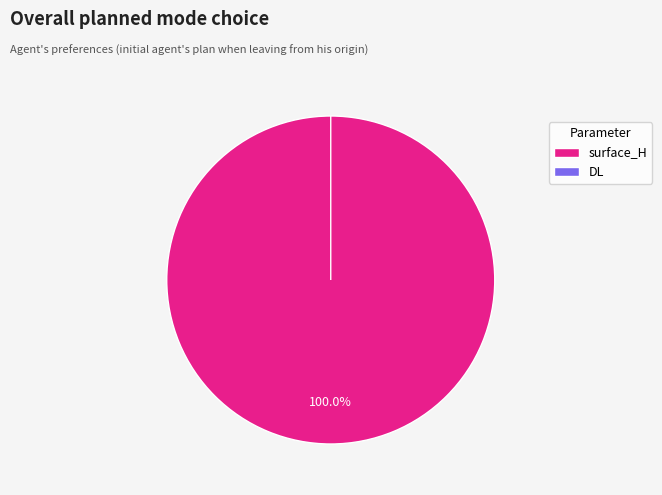

Is it true that surface_H is 100% of the pie?

True